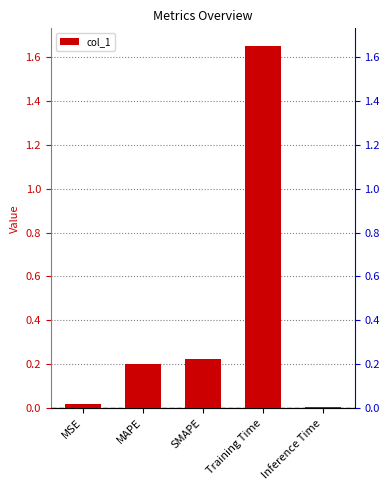

Reading left to right, transcribe all the data shown in this chart.

MSE=0.0	MAPE=0.2	SMAPE=0.2	Training Time=1.6	Inference Time=0.0